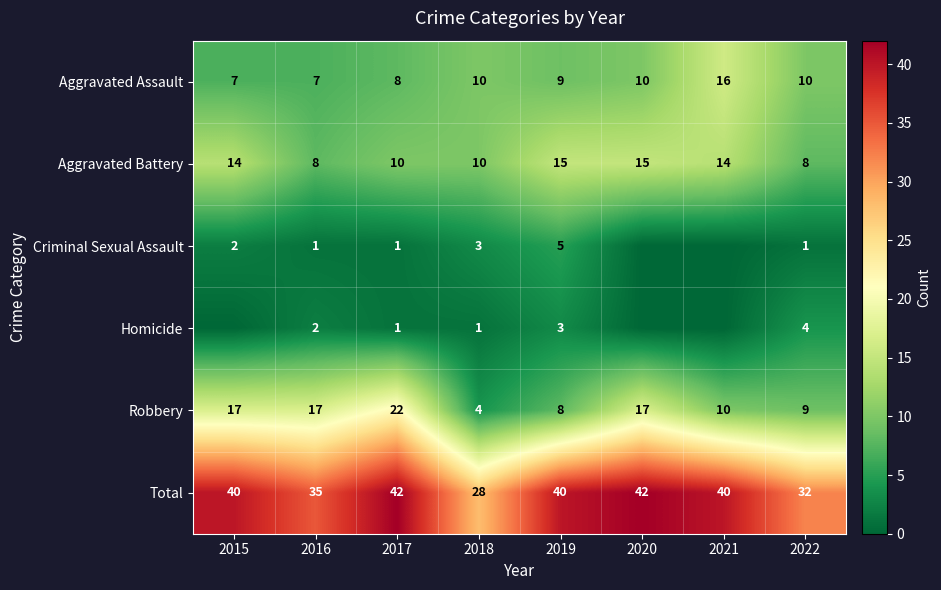

Which has a higher value, 2015 or 2022?

2022